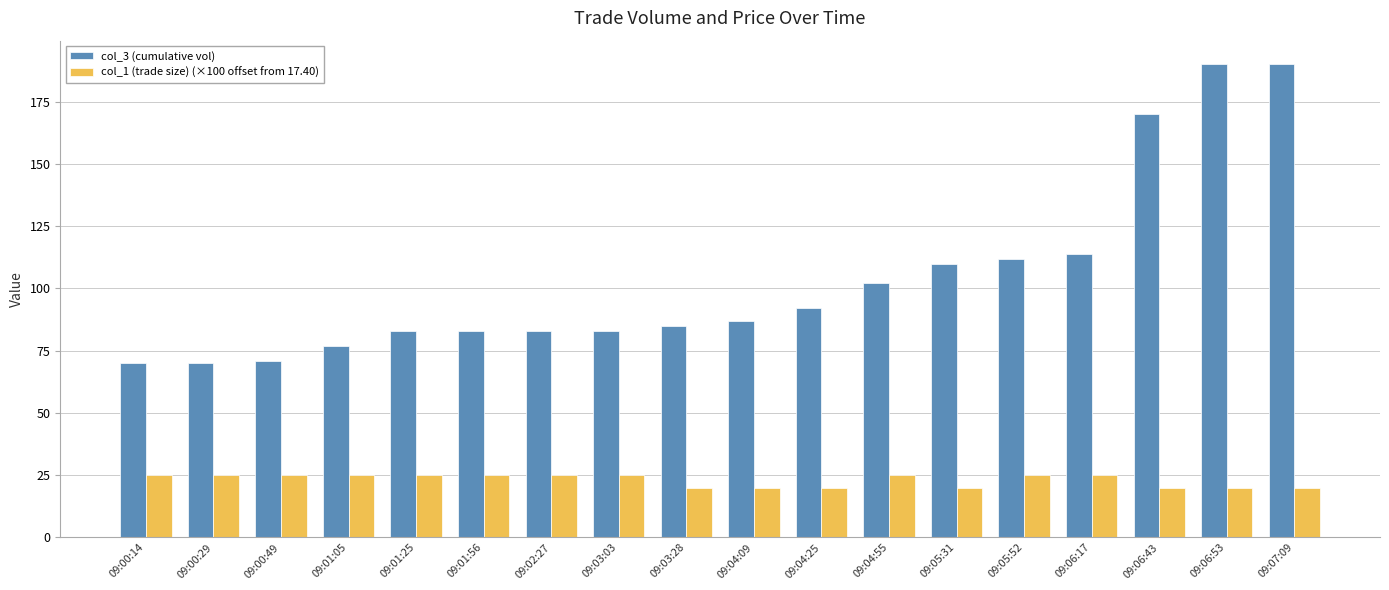

What is the sum of the col_3 (cumulative vol) values at 09:00:14 and 09:00:49?

141.0